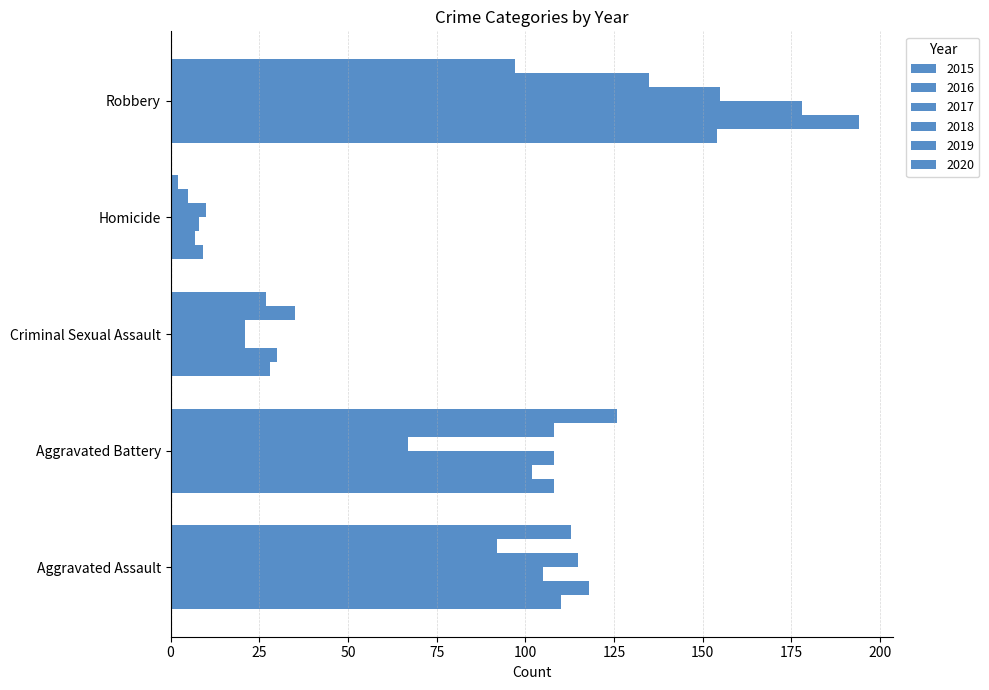

How many series are shown in this chart?

6